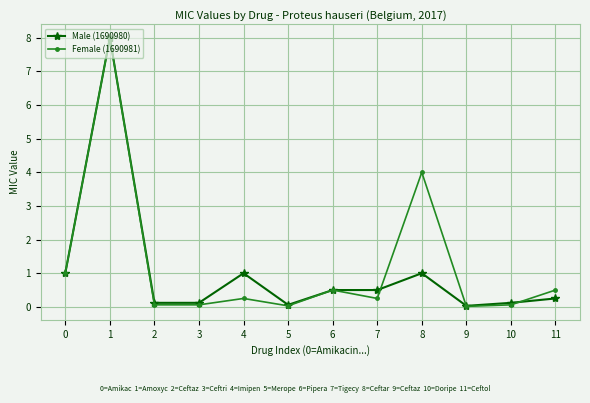

The value of Male (1690980) at 2 is 0.1. True or false?

True